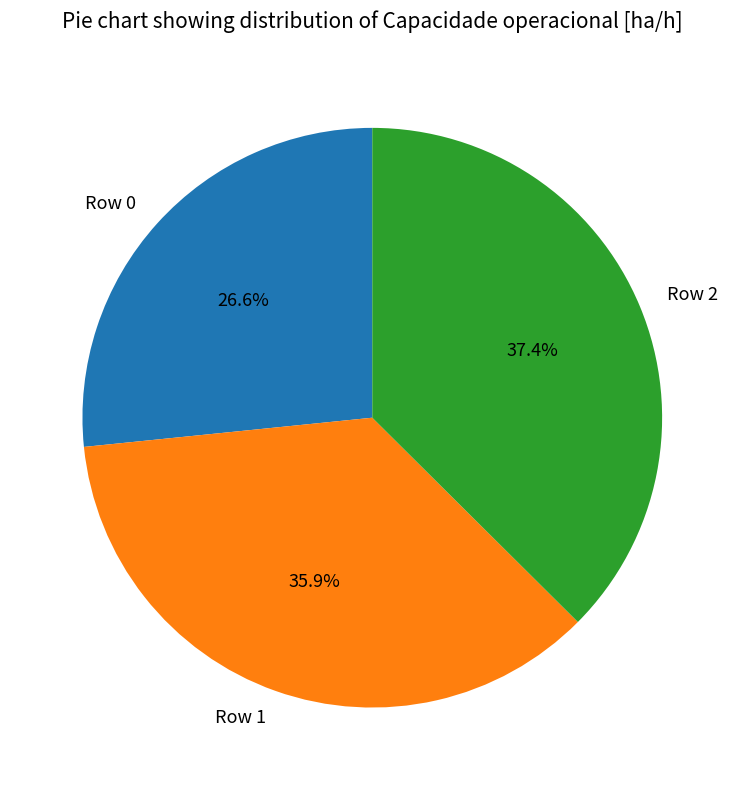

Between Row 1 and Row 2, which is larger?

Row 2